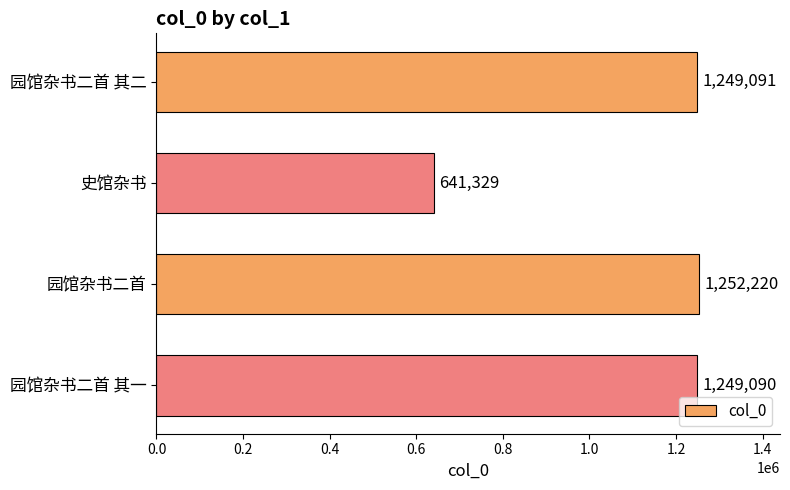

What is the ratio of the value at 园馆杂书二首 to the value at 史馆杂书?

2.0